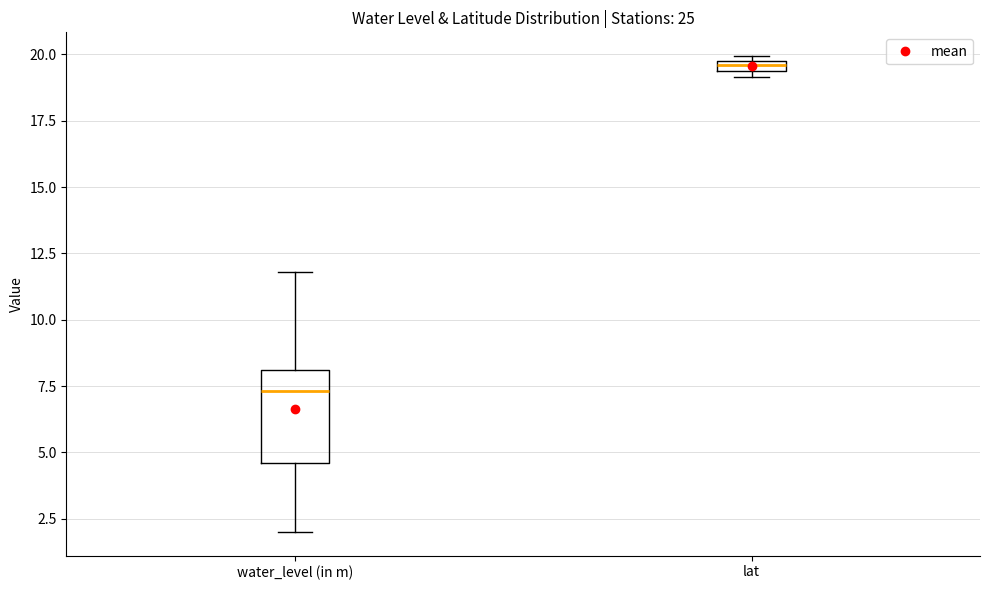

Where does the median line of the box for water_level (in m) sit on the y-axis? The values are not printed on the chart, so give them approximately, as read against the axis.

7.5